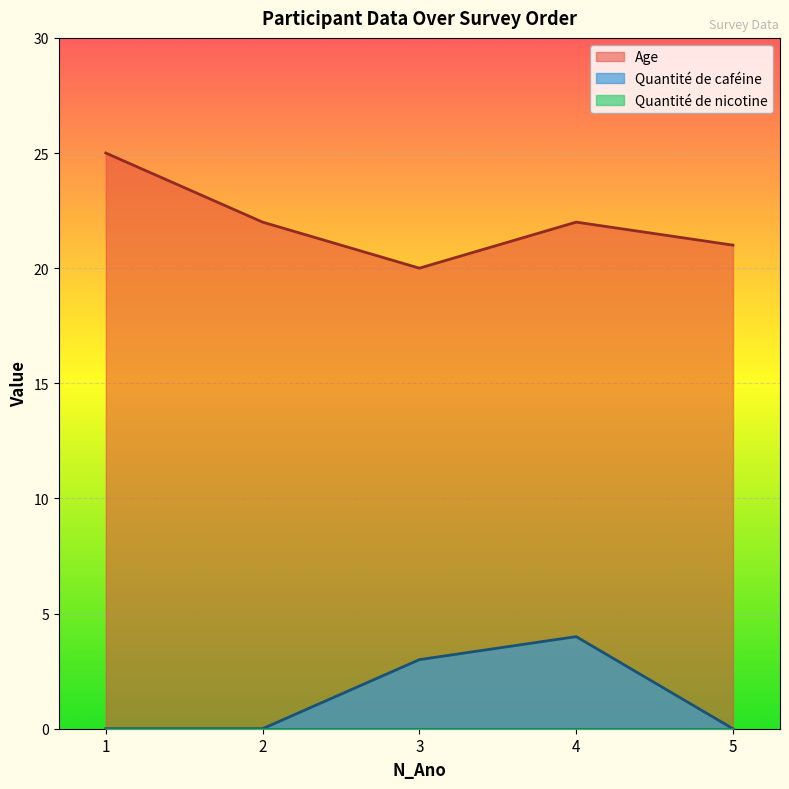

Is the value of Age at 5 greater than the value of Quantité de caféine at 2?

Yes